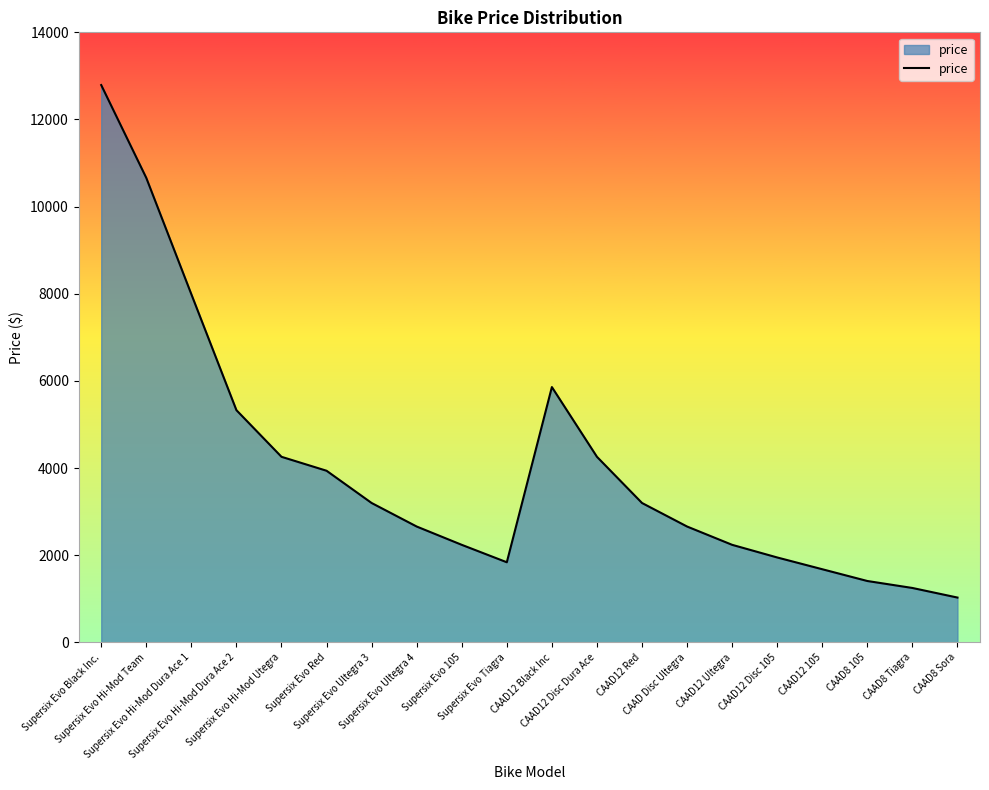

What is the maximum value shown in the chart?

12790